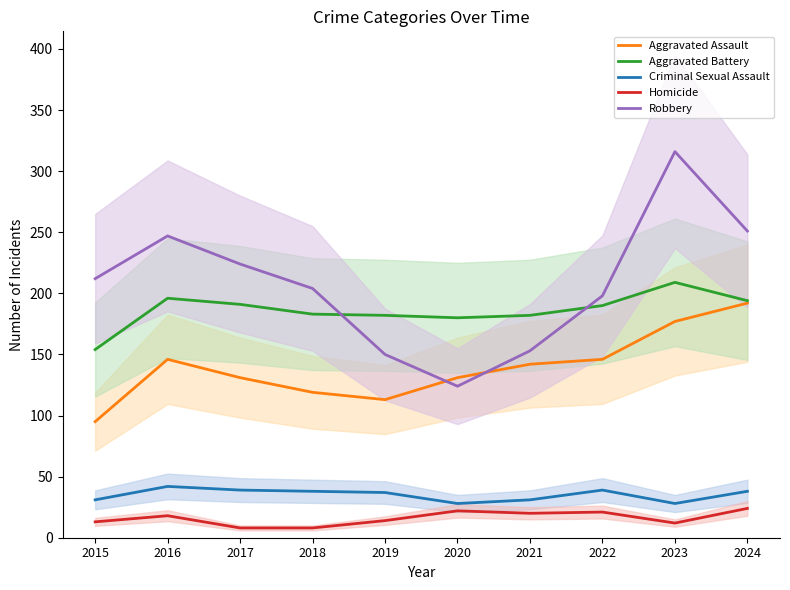

What is the value of the Homicide point at the 5th from the left?

14